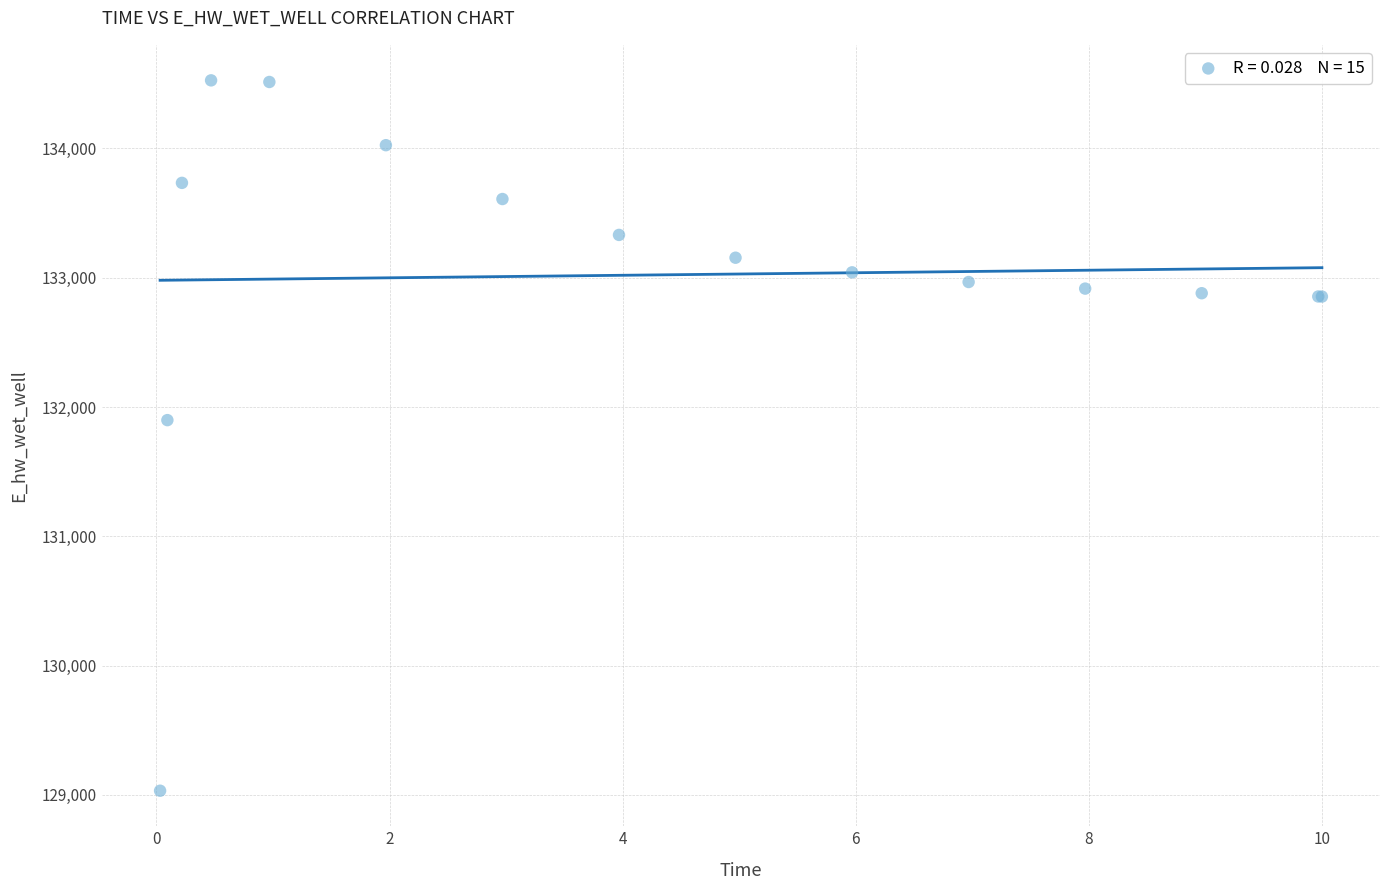

What Y value in the scatter plot is closest to 131779?

131898.7